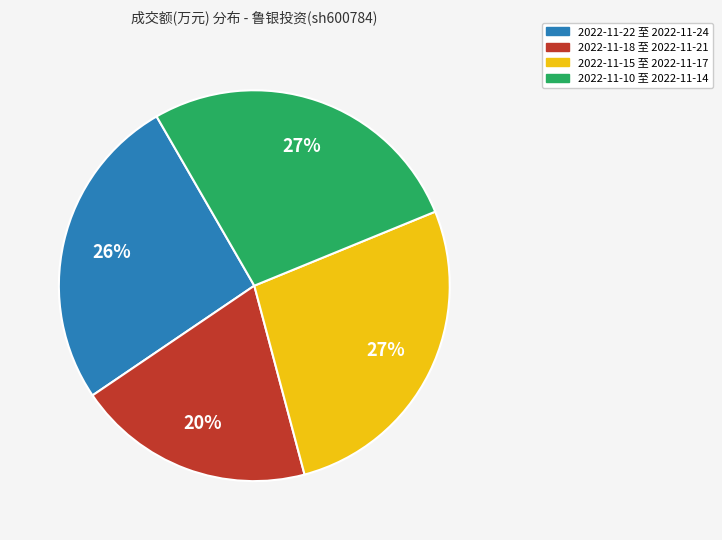

Is there any slice that represents more than half of the pie?

No